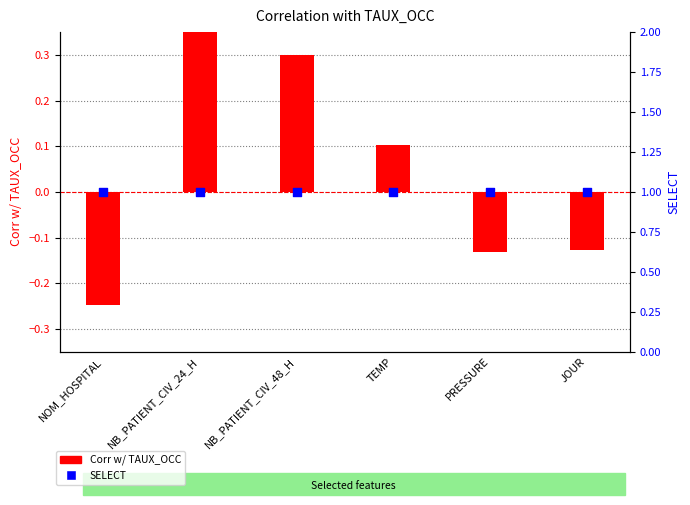

At which category is the sum across all series the highest?

NB_PATIENT_CIV_24_H